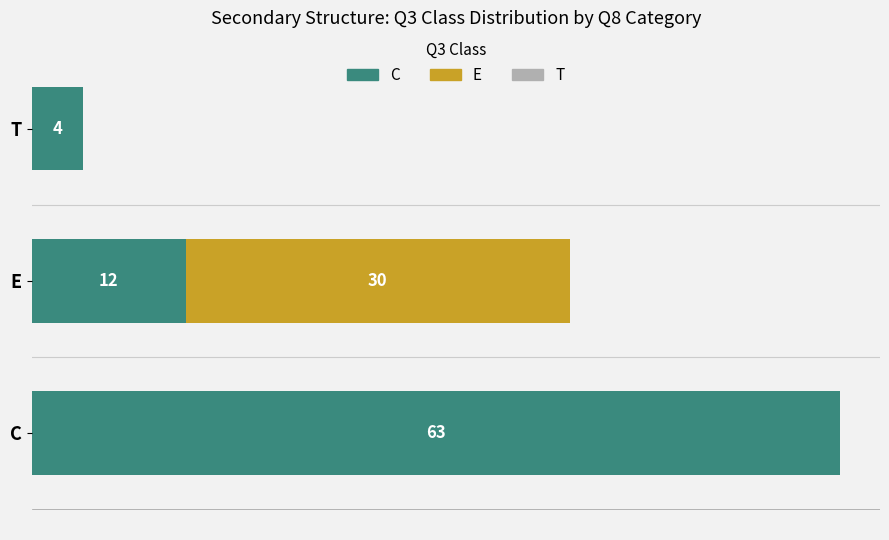

At which category is the sum across all series the highest?

C